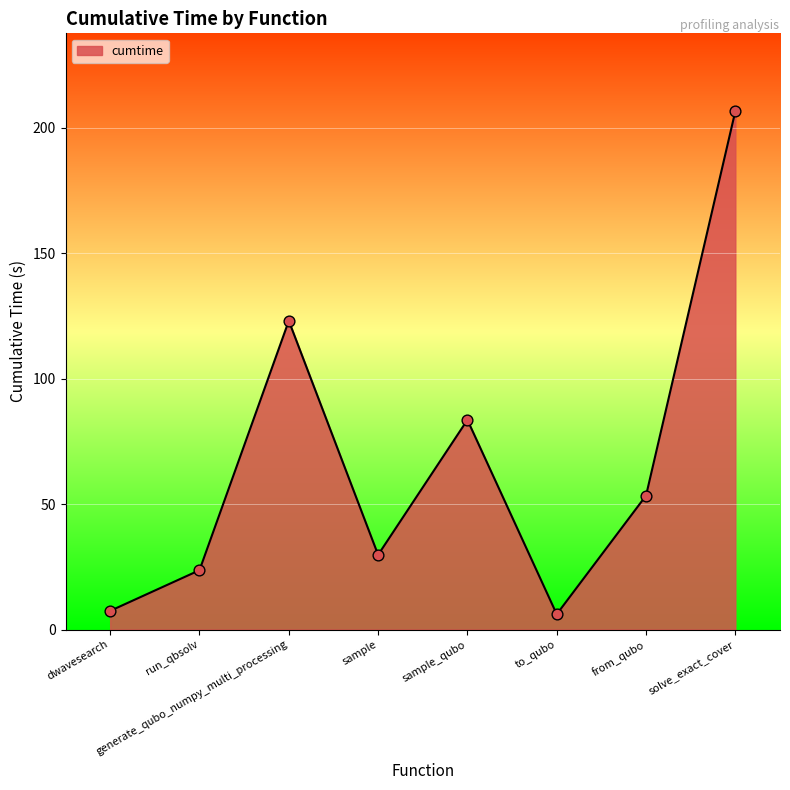

What is the ratio of the value at generate_qubo_numpy_multi_processing to the value at sample_qubo?

1.5